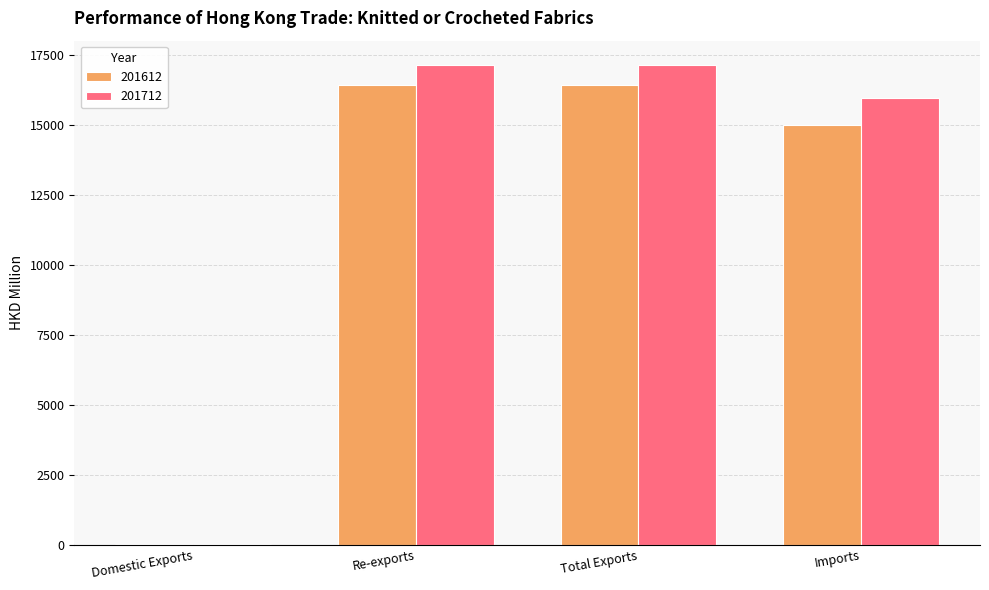

Is the value of 201712 at Re-exports greater than the value of 201612 at Domestic Exports?

Yes